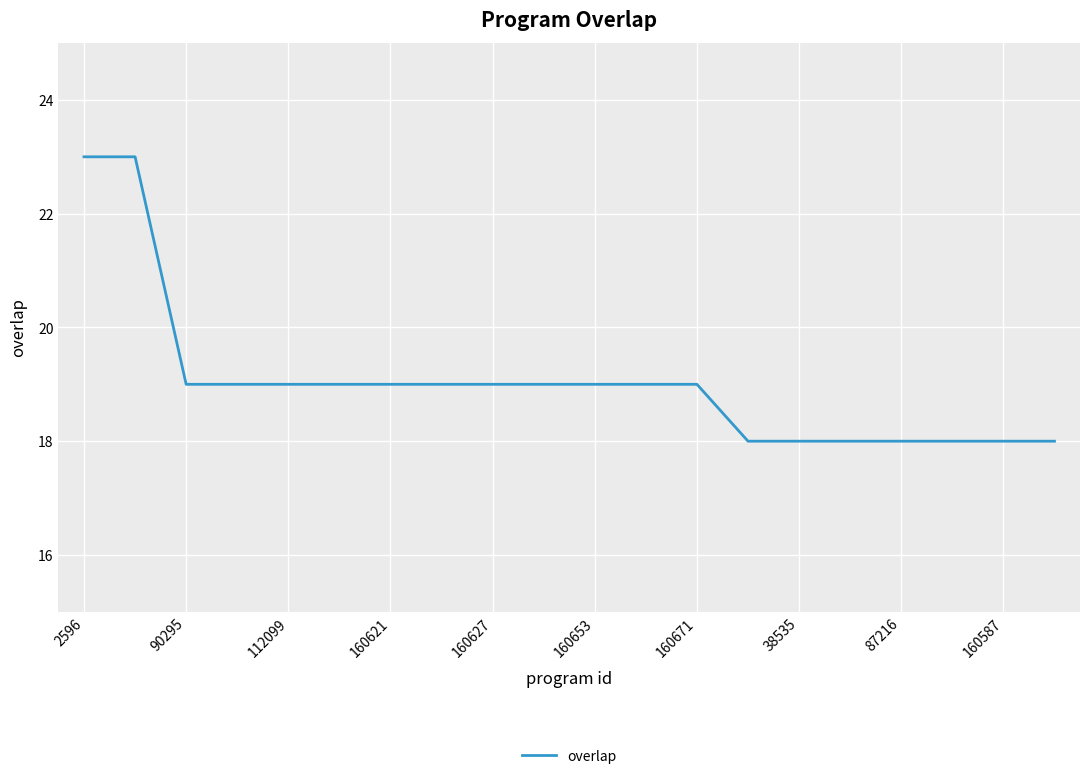

What is the minimum value shown in the chart?

18